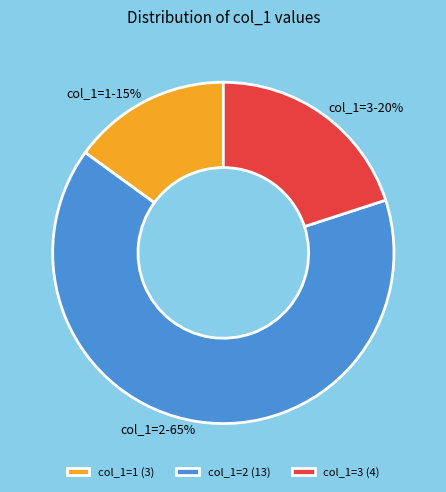

To the nearest percent, what portion does col_1=1 represent?

15%